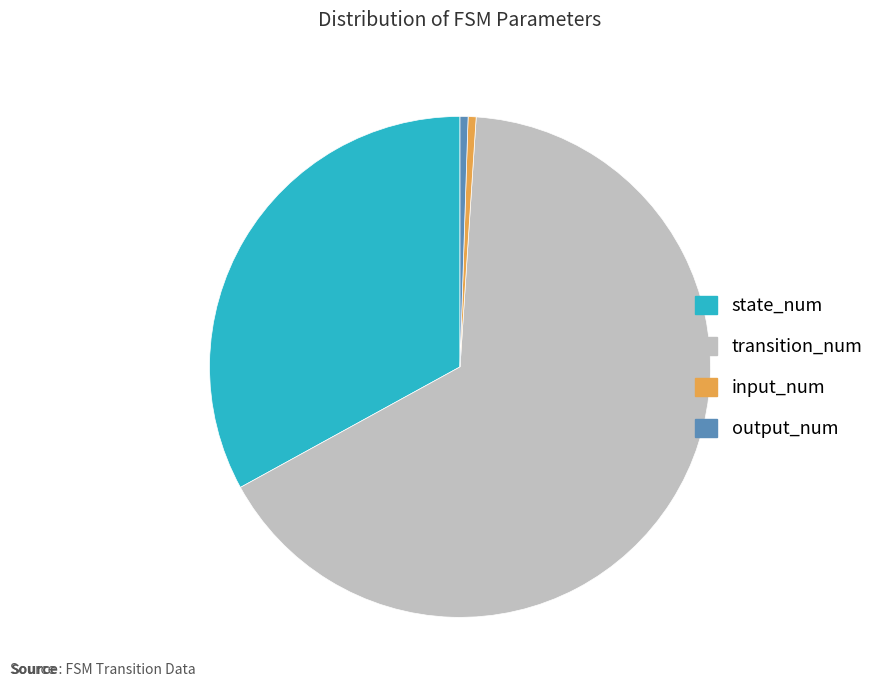

True or false: transition_num accounts for 76% of the total.

False